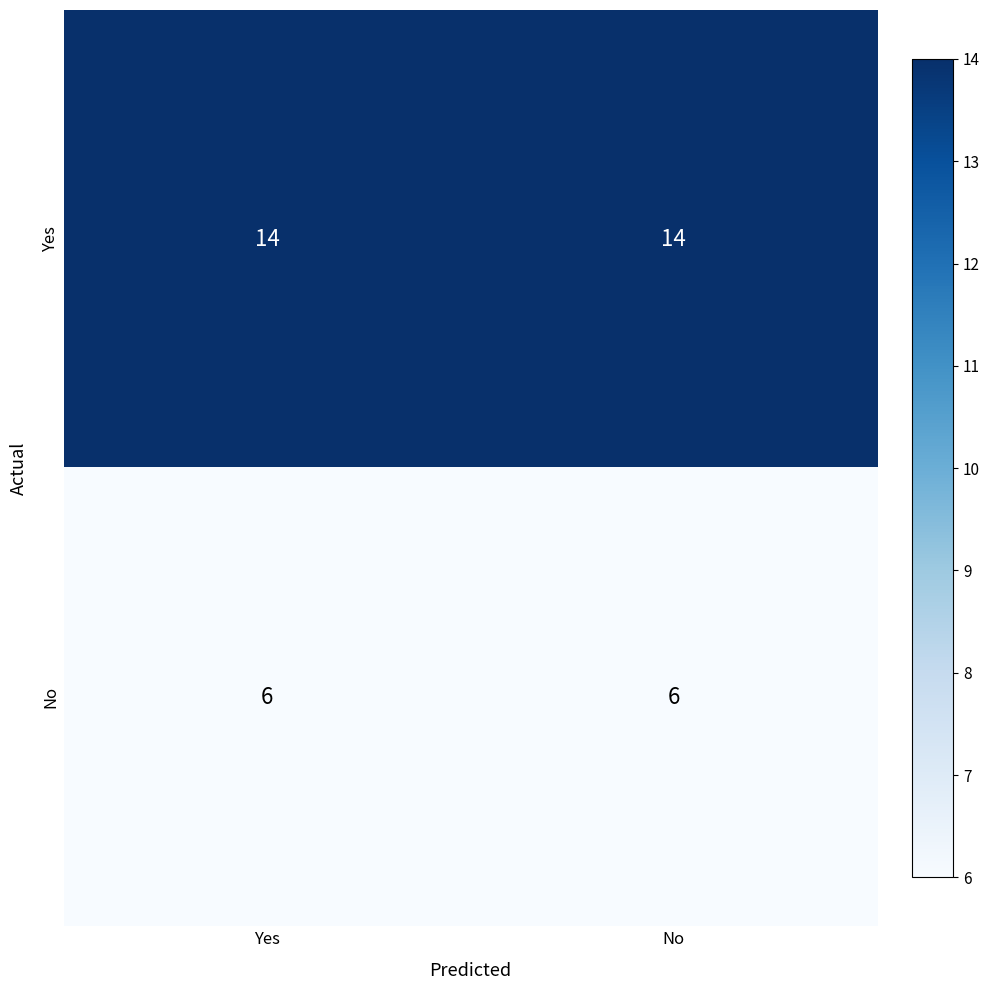

The Yes series shows 14 at Yes. True or false?

True